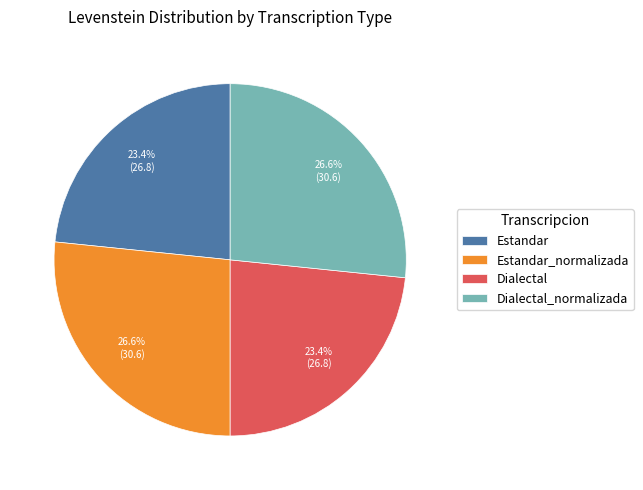

What percentage do Estandar_normalizada and Dialectal_normalizada together represent?

53.2%